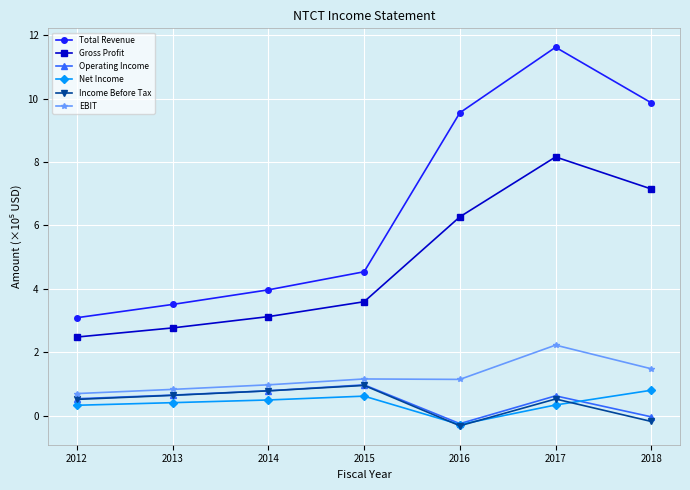

What is the total value across all series at 2016?

16.1